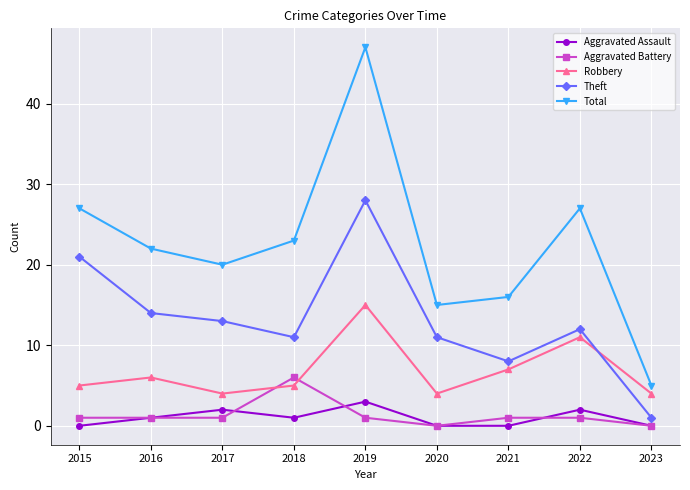

How many lines are shown in the chart?

5